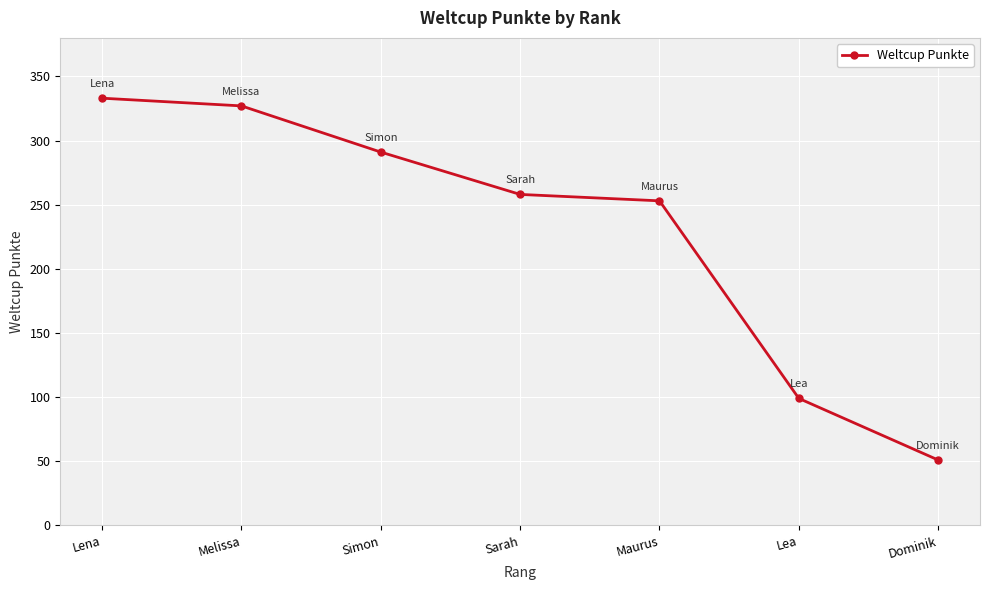

What is the greatest value displayed?

333